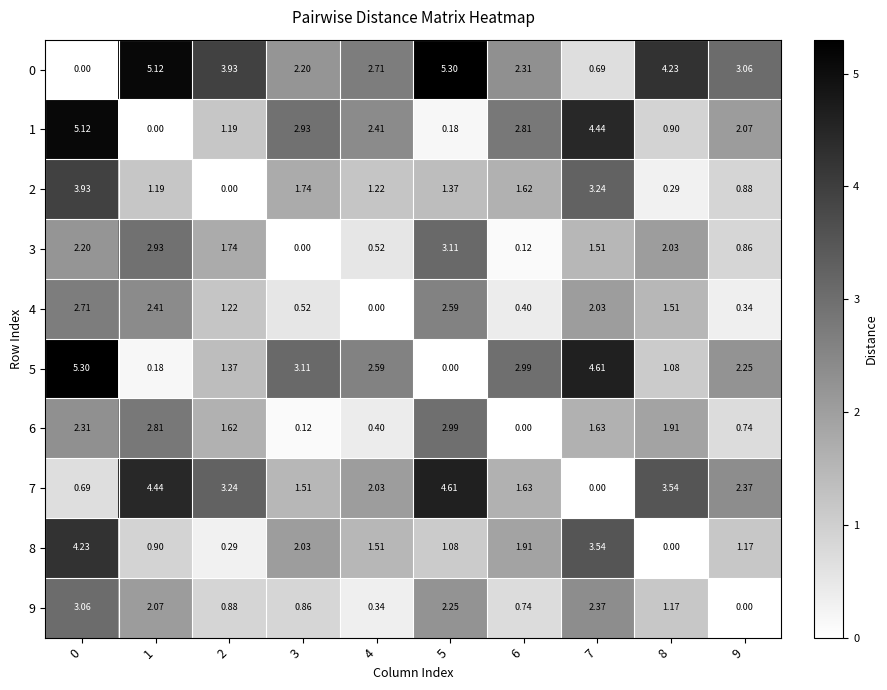

Is the value of 7 at 1 greater than the value of 1 at 2?

Yes